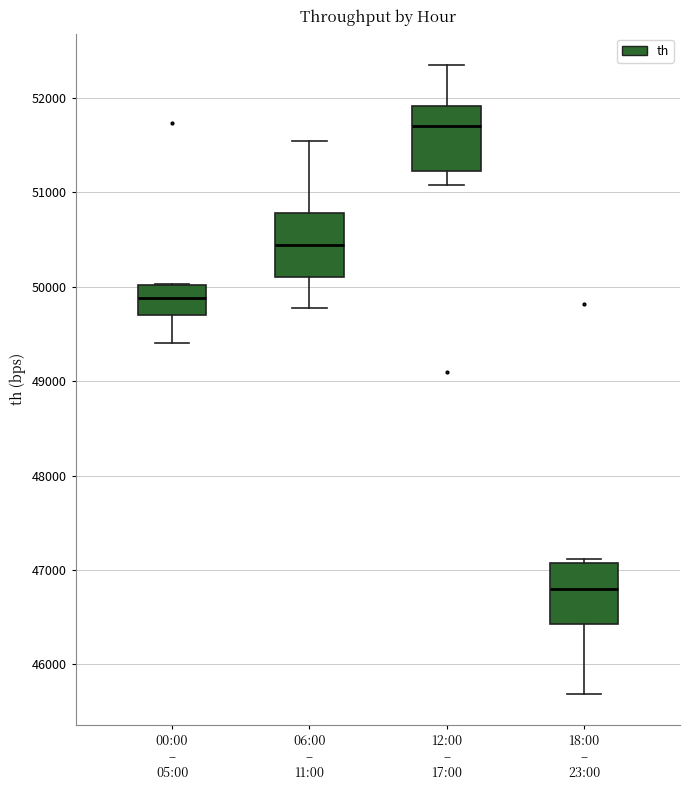

Where does the lower whisker of the box for 12:00 – 17:00 end on the y-axis? The values are not printed on the chart, so give them approximately, as read against the axis.

51100